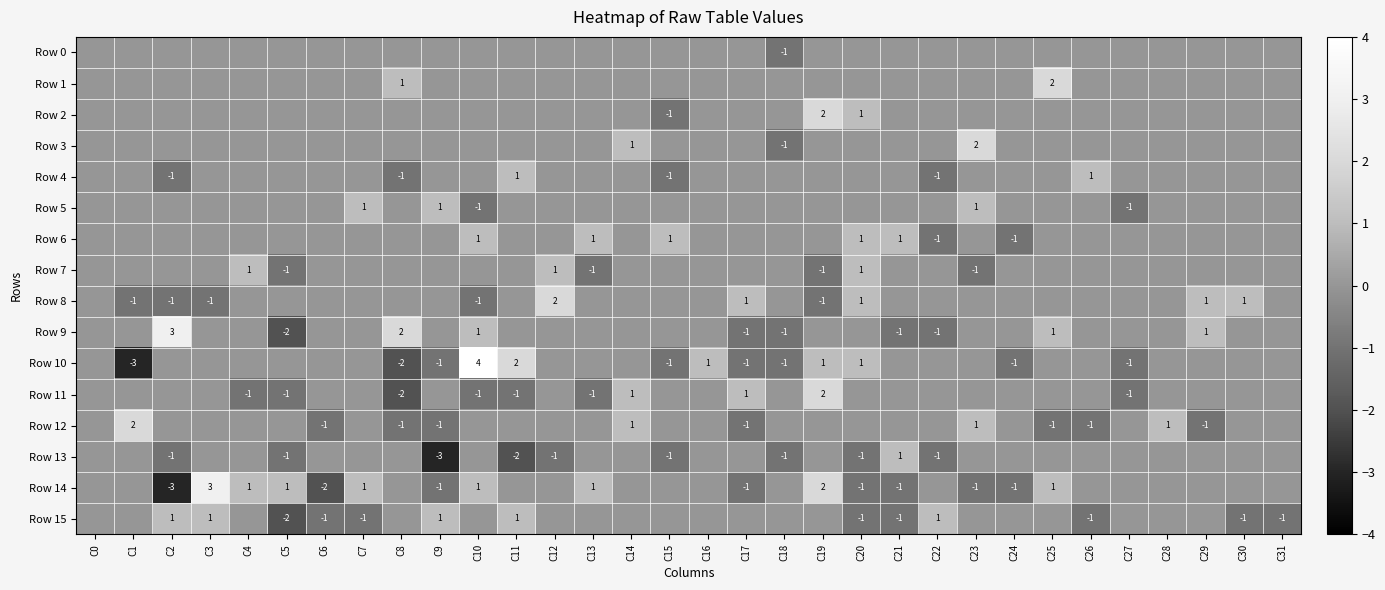

Which series changed the most between C22 and C29?

Row 9